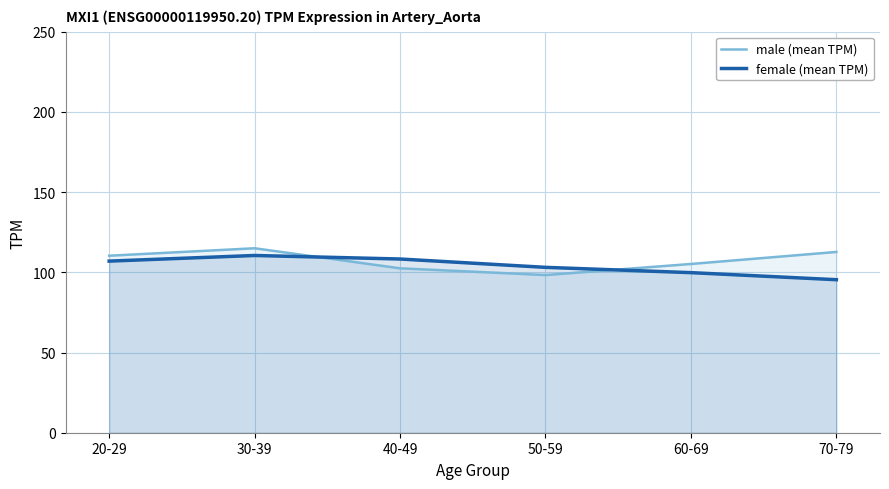

The value of male (mean TPM) at 70-79 is 112.7. True or false?

True